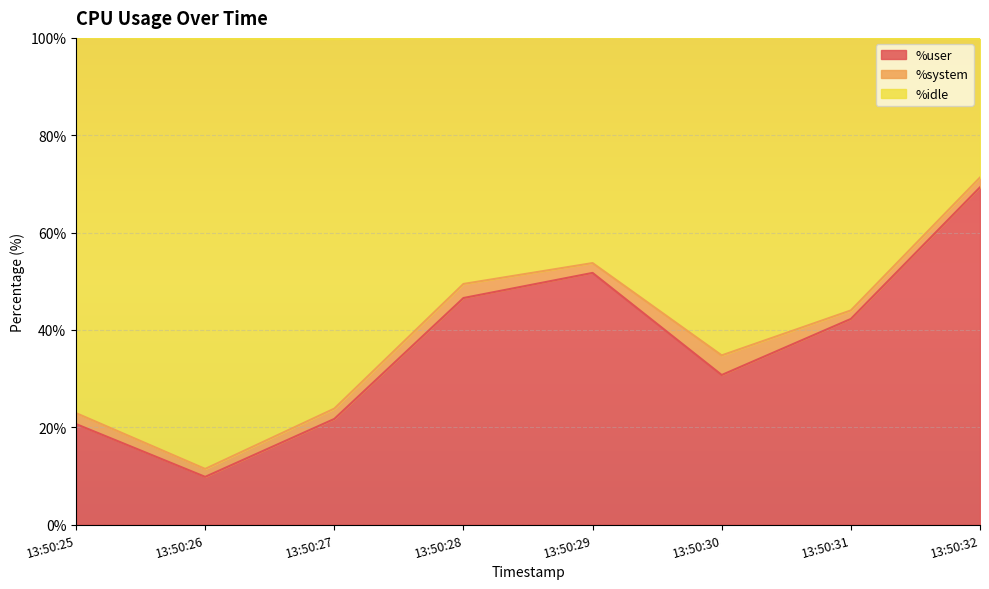

At which category does %user reach its first local peak?

13:50:29